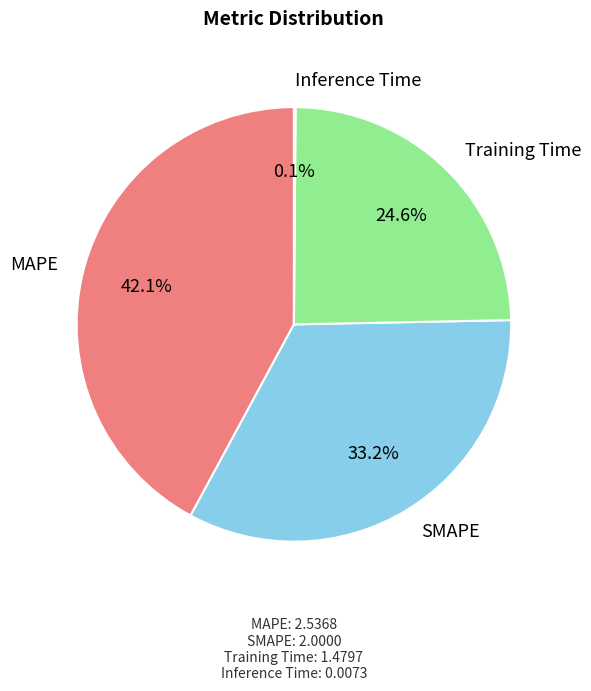

The Training Time slice represents 25% of the pie. True or false?

True